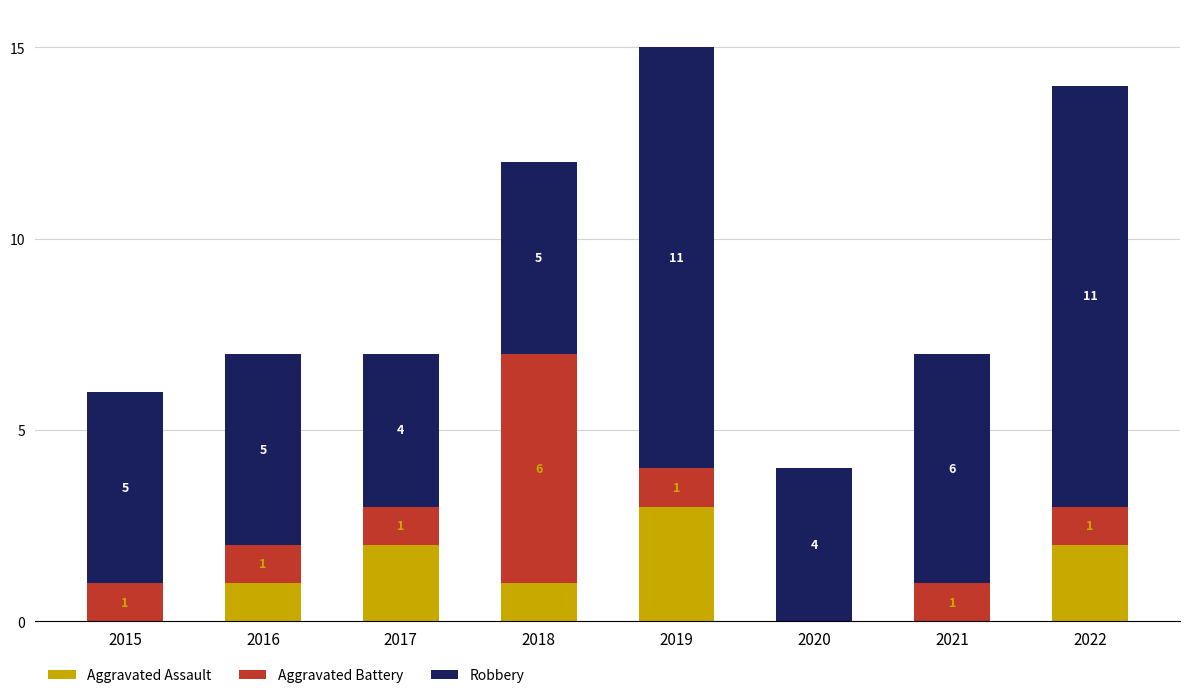

The value of Aggravated Assault at 2019 is 5. True or false?

False